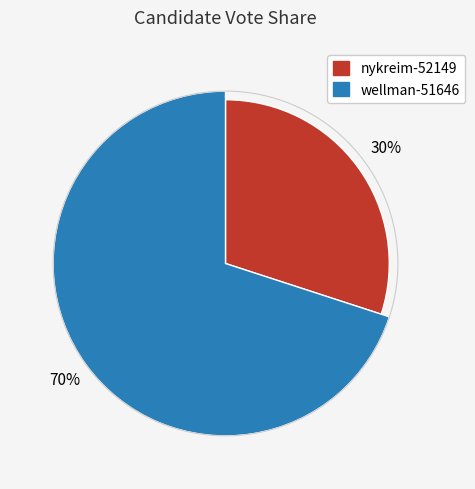

Rank the categories by value from highest to lowest.

wellman-51646, nykreim-52149